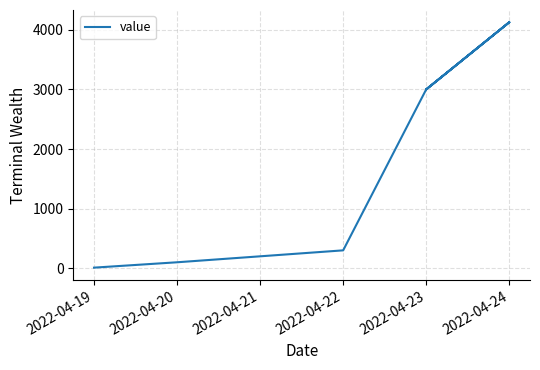

What is the change in value from 2022-04-20 to 2022-04-23?

+2900